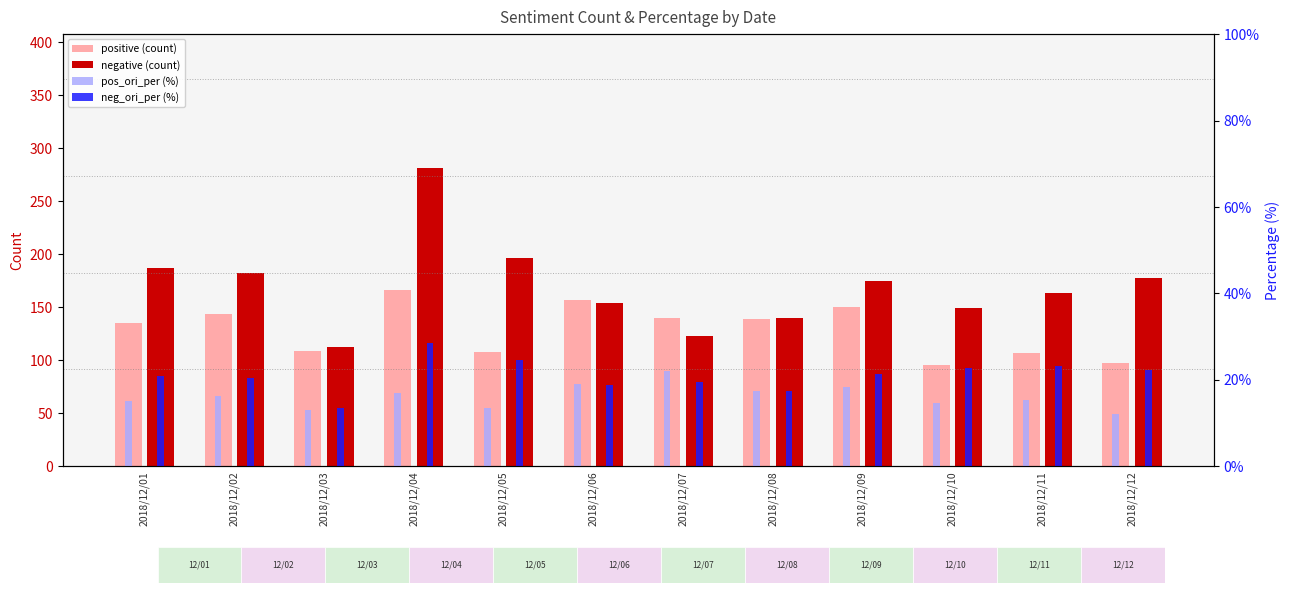

Reading left to right, list all the values displayed in this chart.

positive (count): 135.0	144.0	109.0	166.0	108.0	157.0	140.0	139.0	150.0	96.0	107.0	97.0
negative (count): 187.0	182.0	113.0	281.0	196.0	154.0	123.0	140.0	175.0	149.0	163.0	178.0
pos_ori_per (%): 15.0	16.3	12.9	16.9	13.6	19.1	22.1	17.4	18.3	14.6	15.3	12.1
neg_ori_per (%): 20.8	20.6	13.4	28.6	24.6	18.8	19.5	17.5	21.4	22.7	23.3	22.2